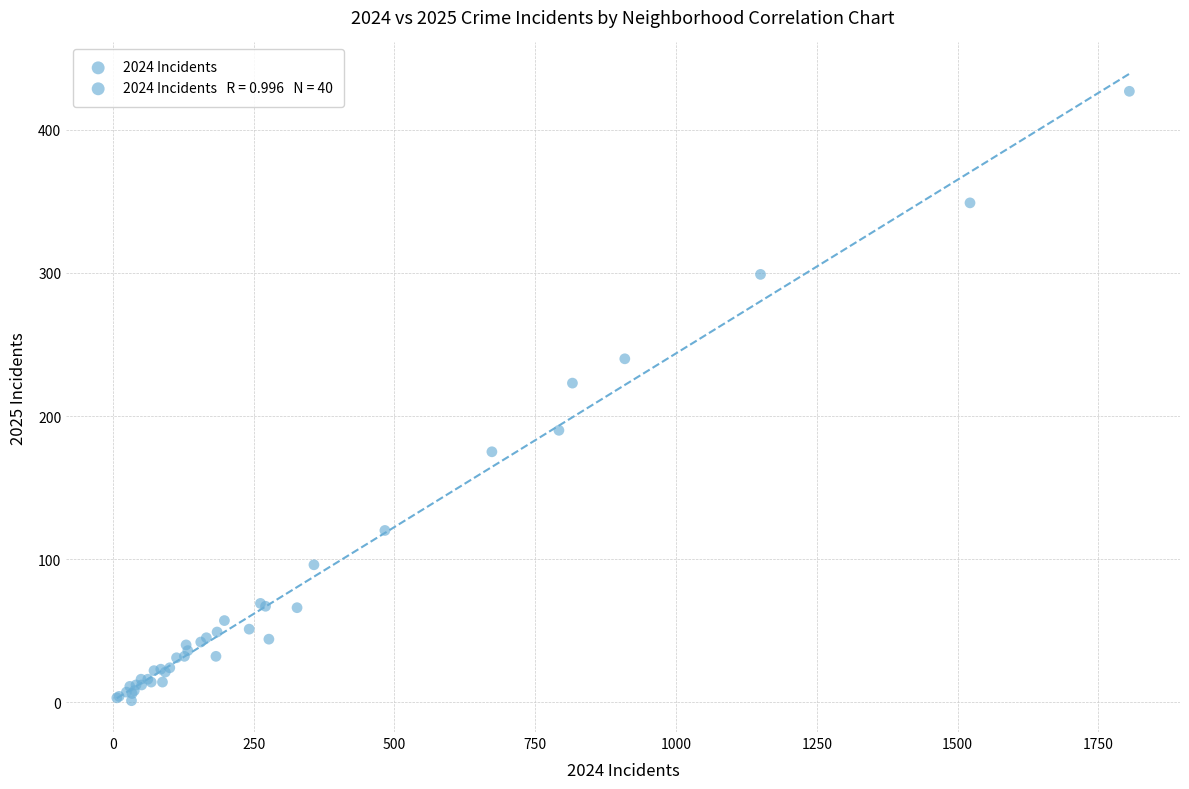

What Y value in the scatter plot is closest to 214?

223